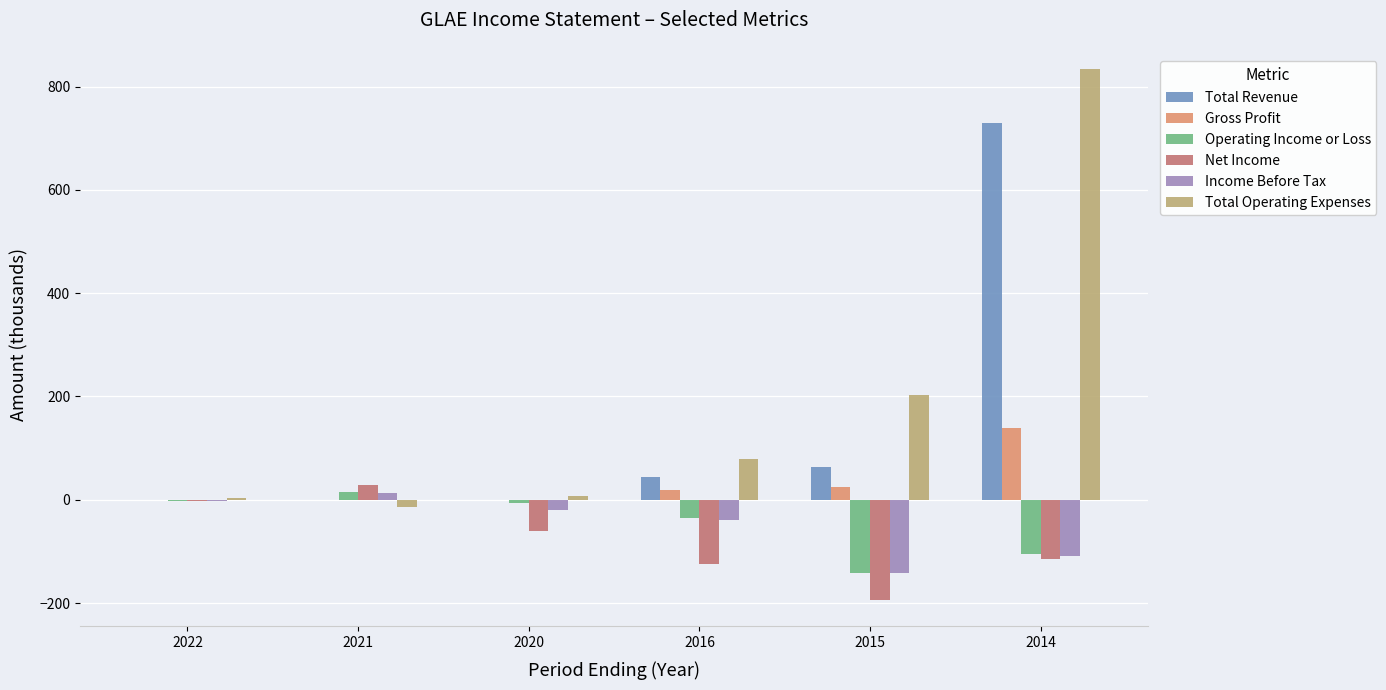

What is the highest value of the Gross Profit series?

138.4